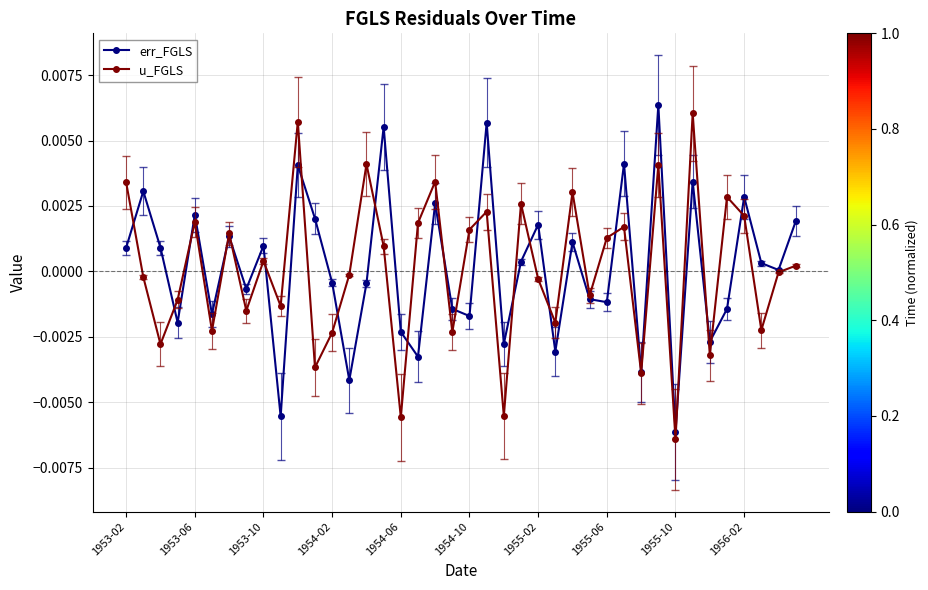

True or false: err_FGLS has more than 0 points higher than both neighbors.

True